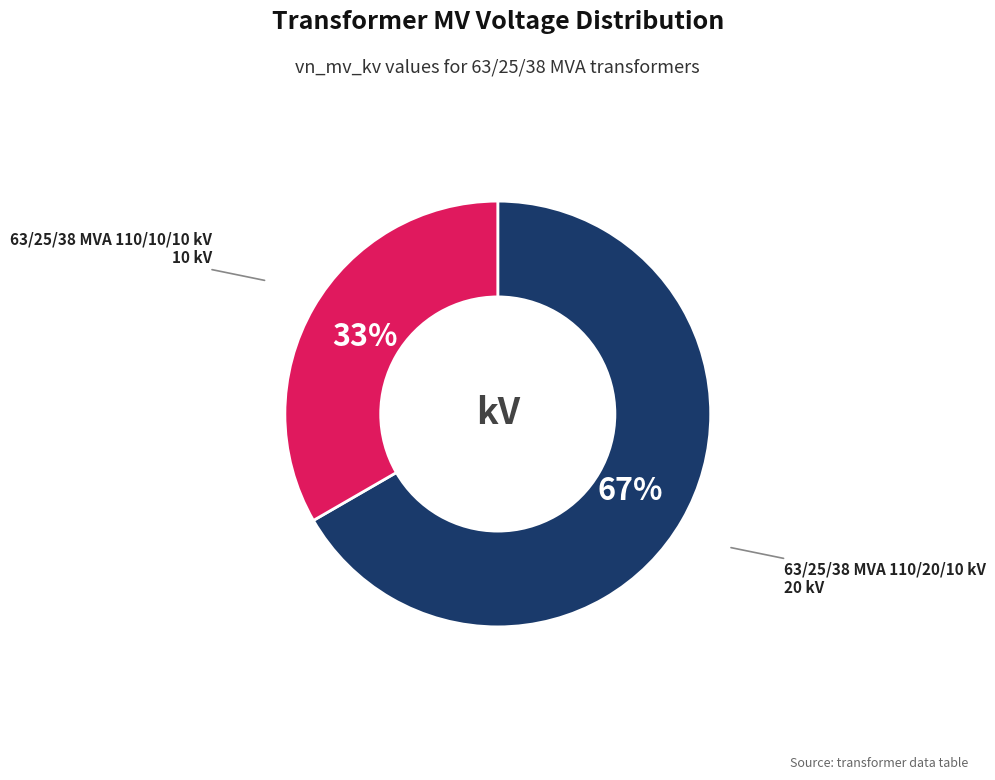

How many slices are in this pie chart?

2